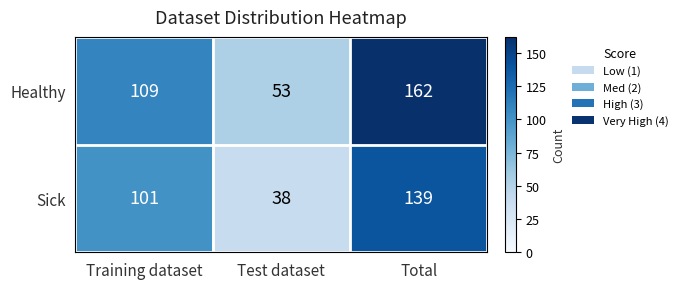

True or false: Sick has a value of 12 at Test dataset.

False